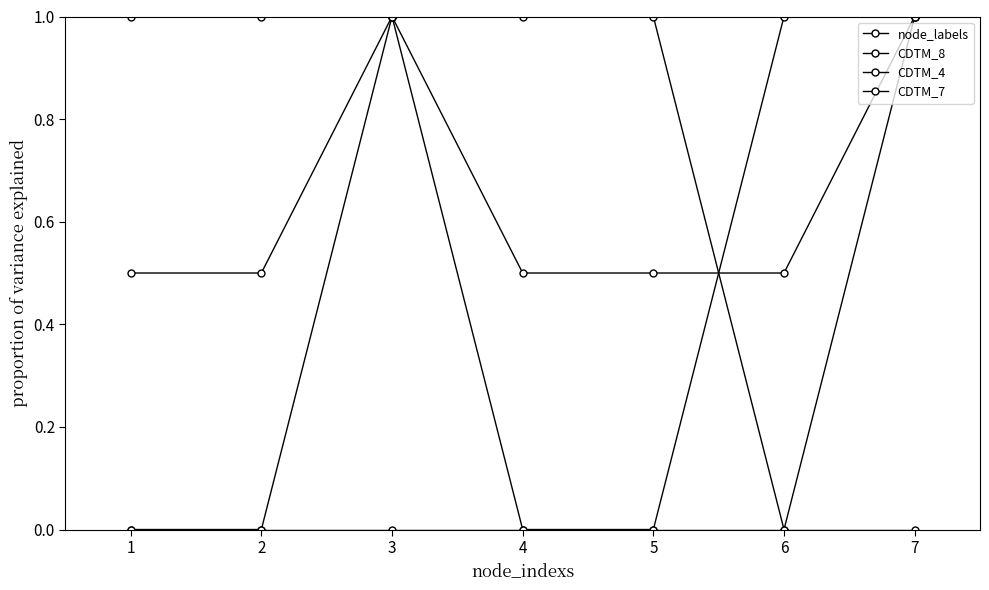

The value of CDTM_7 at 5 is 0.0. True or false?

True